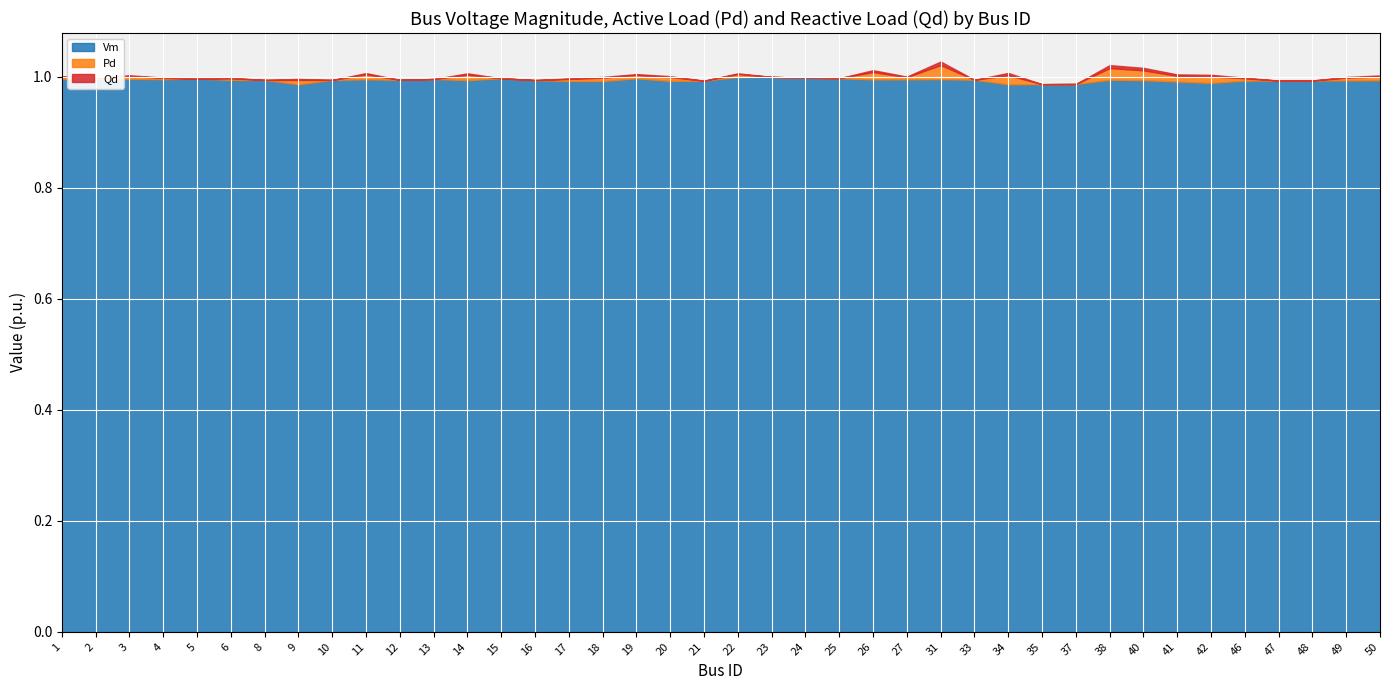

At which label is Pd closest to 0?

5